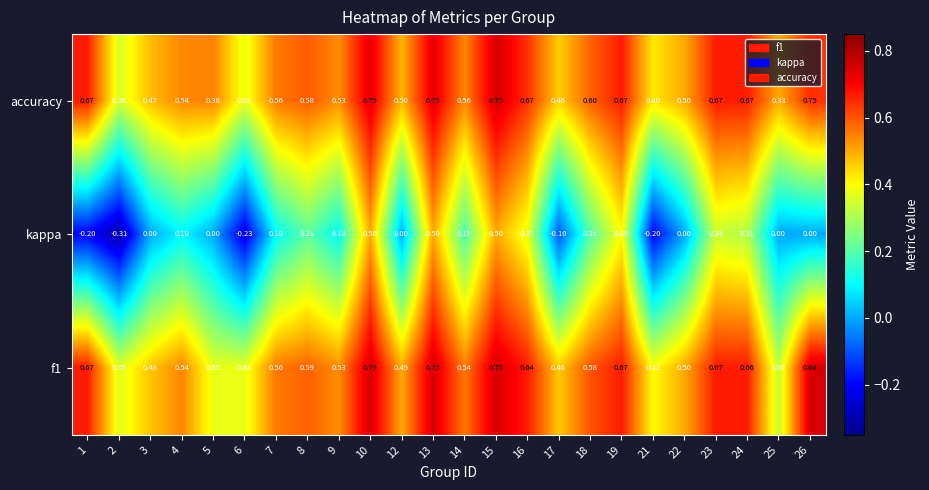

Which series has the widest spread of values?

kappa